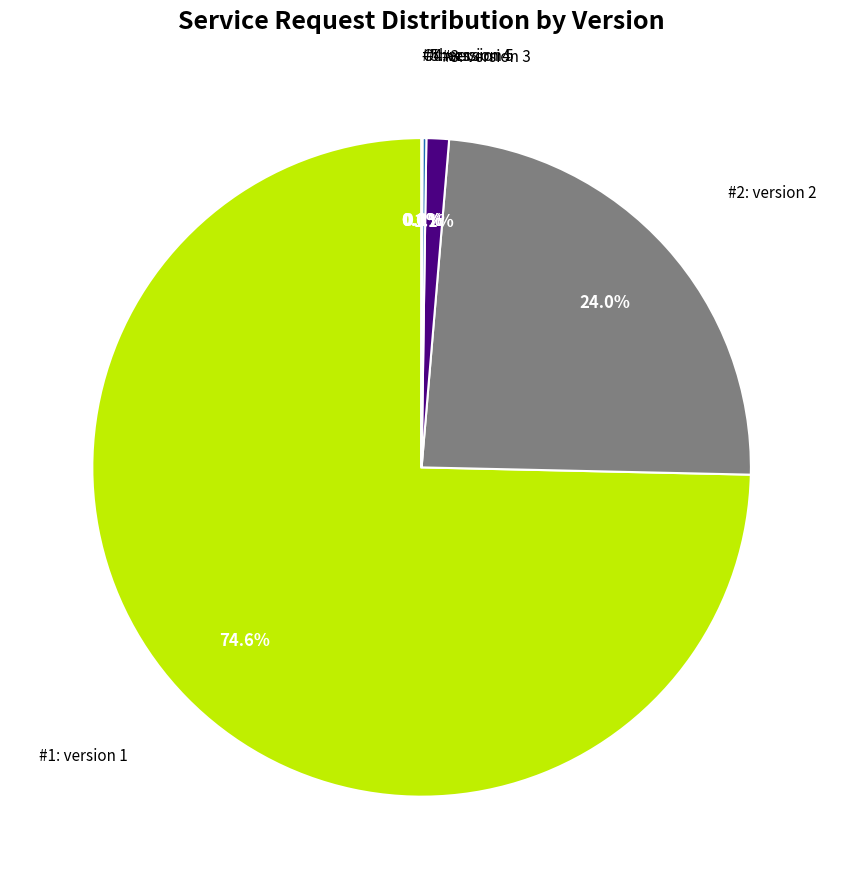

To the nearest percent, what is the average slice percentage?

17%